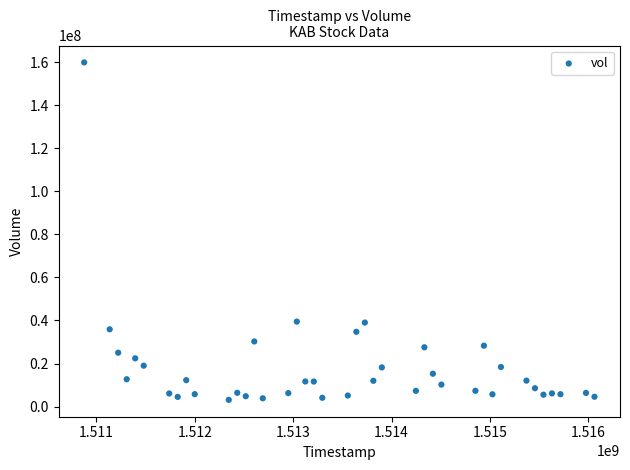

What is the range of X values (max minus min)?

5184000